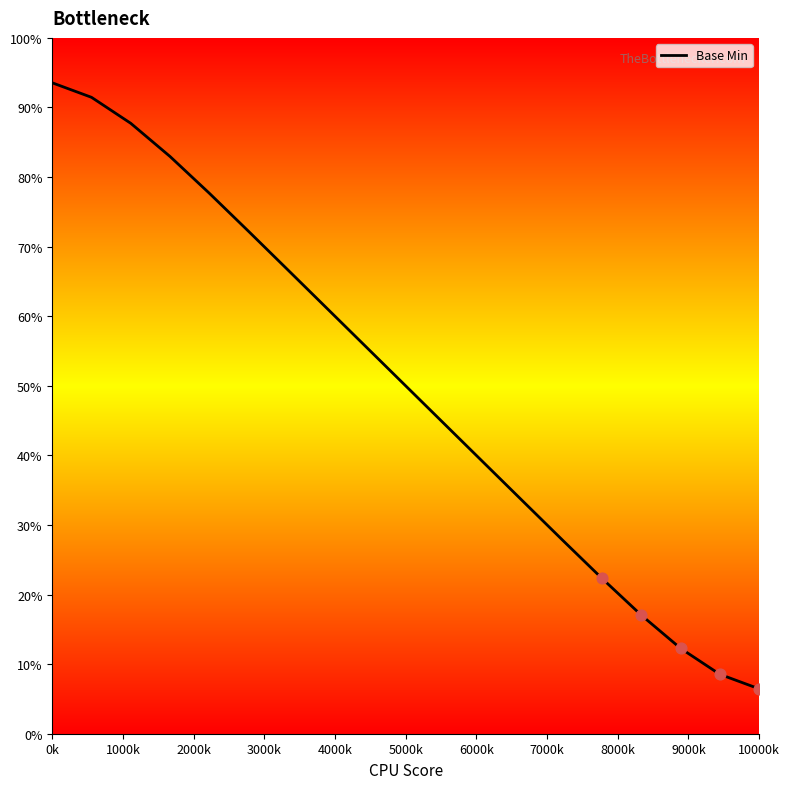

What is the smallest value displayed?

6.5